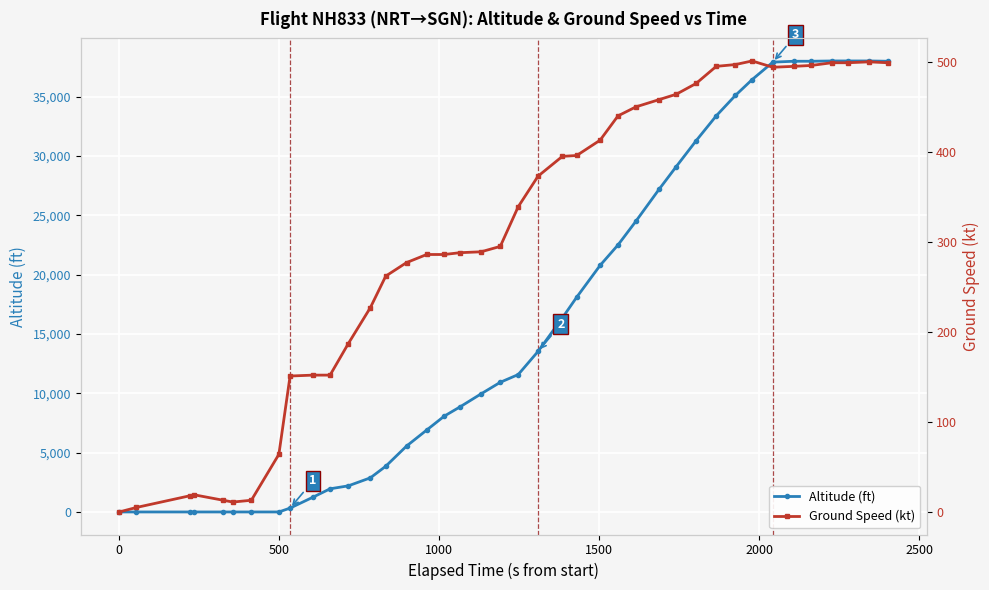

Rank the series by their average value, from highest to lowest.

altitude, ground_speed